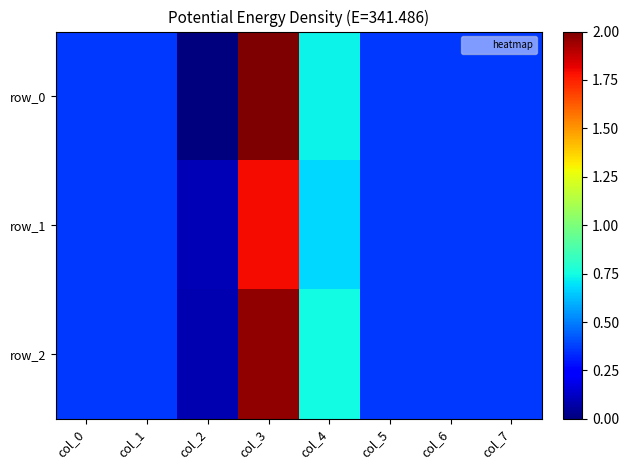

List the series in order of their peak value, highest first.

row_0, row_2, row_1